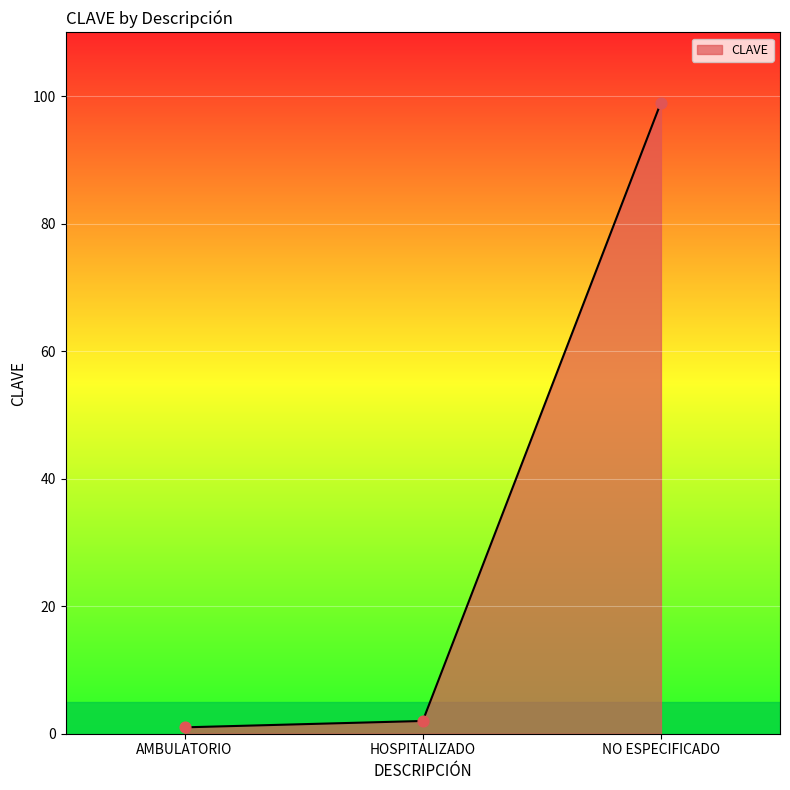

Approximately how many times larger is the value at NO ESPECIFICADO compared to AMBULATORIO?

99.0